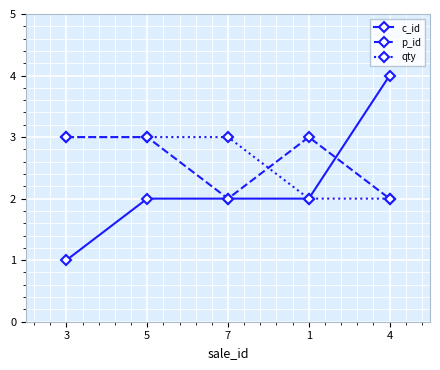

Which series changed the most between 7 and 4?

c_id